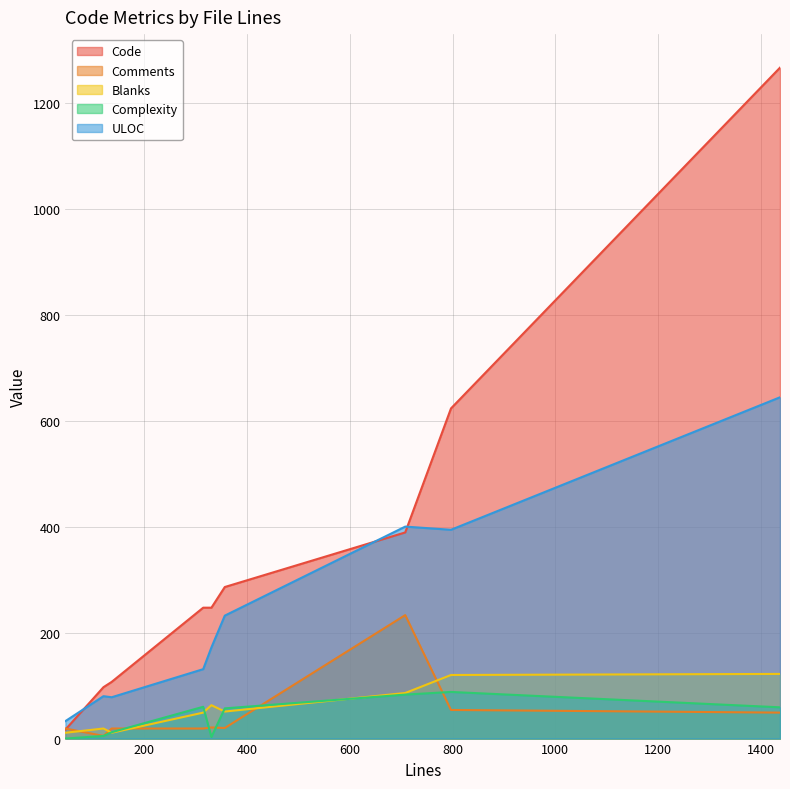

True or false: ULOC and Complexity intersect in this chart.

False